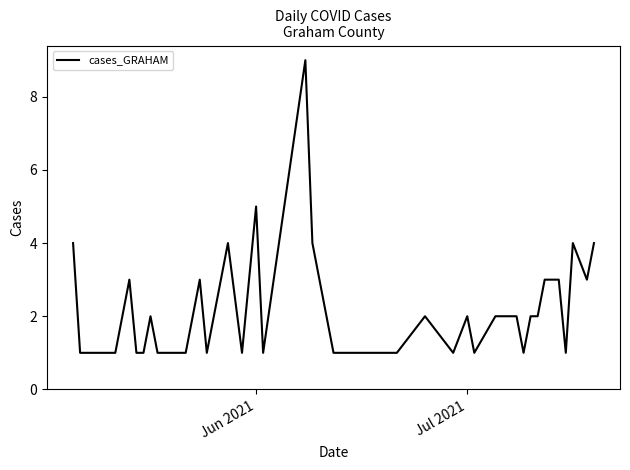

What is the difference between the maximum and minimum values?

8